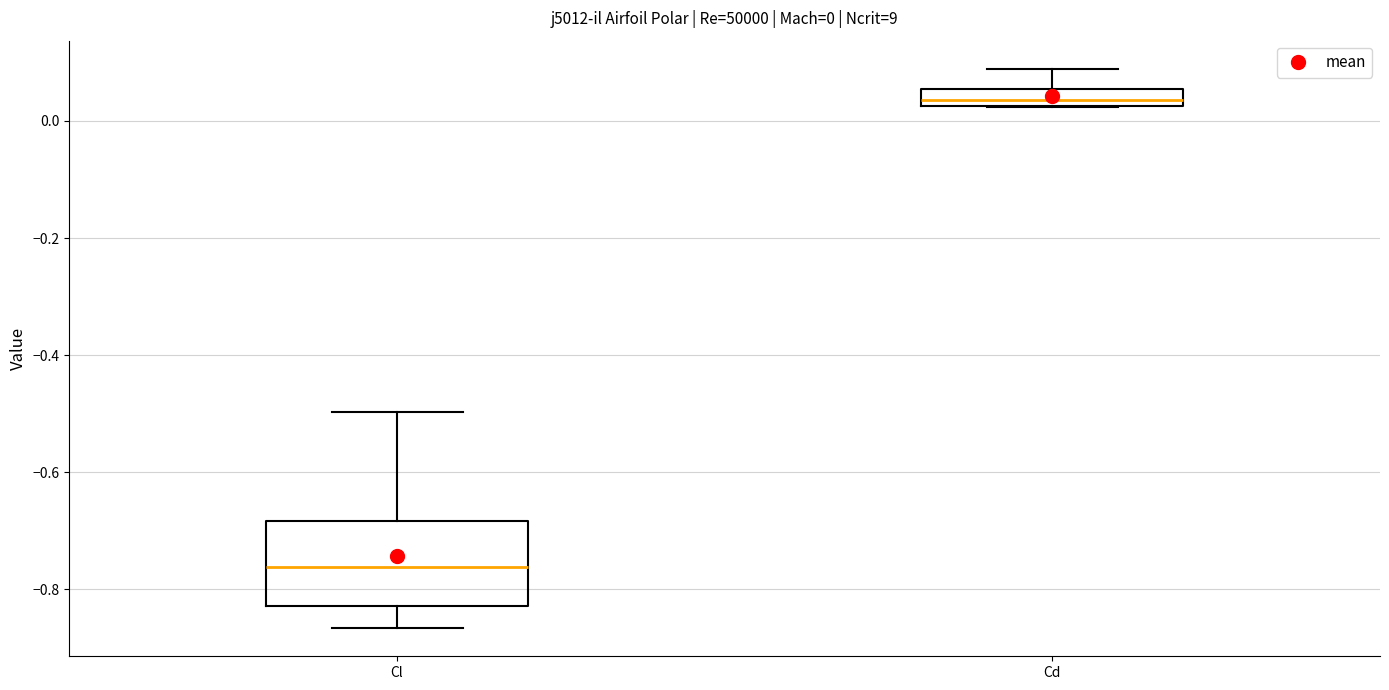

Comparing the boxes themselves (not the whiskers), which one is the tallest?

Cl